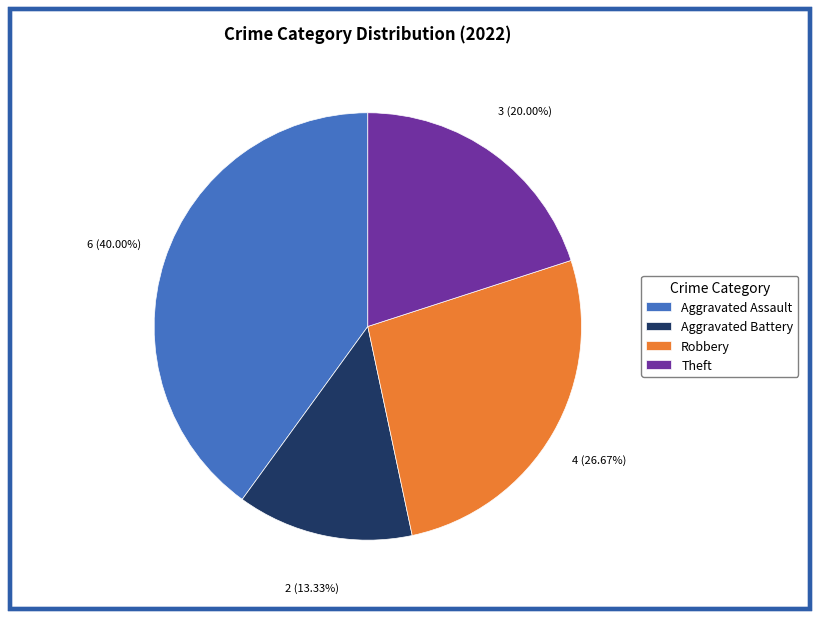

To the nearest percent, what is the difference between the largest and smallest slice percentages?

27%